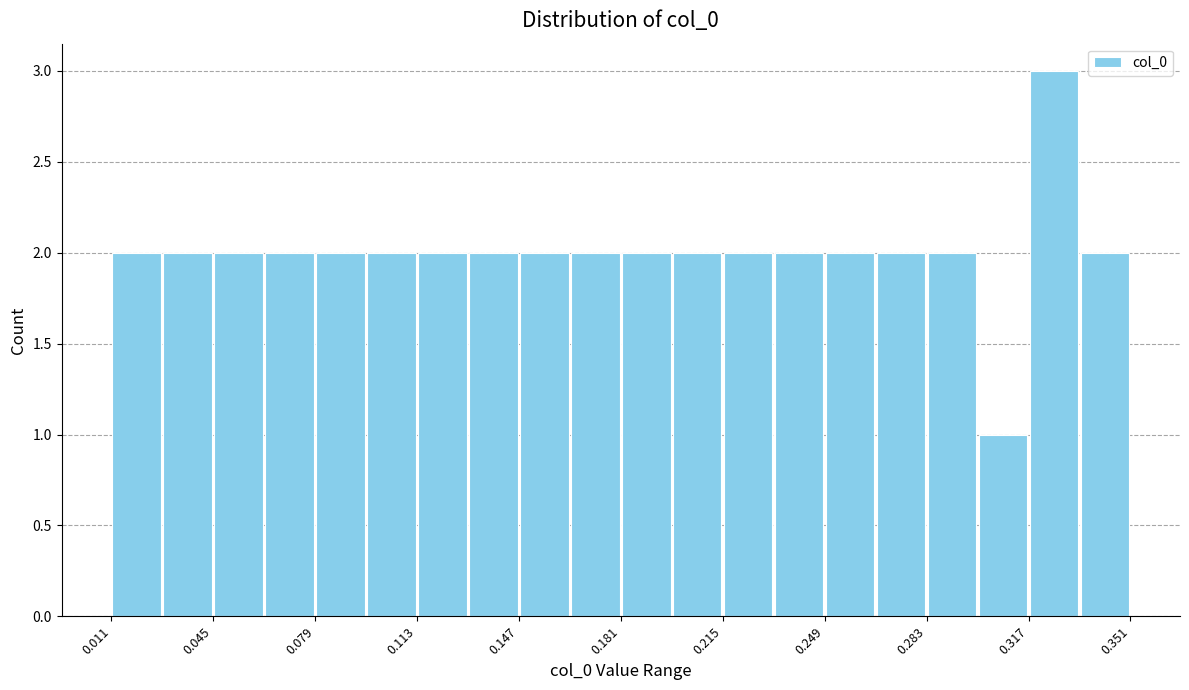

Read against the x-axis, roughly where is the centre of the tallest bar?

0.325